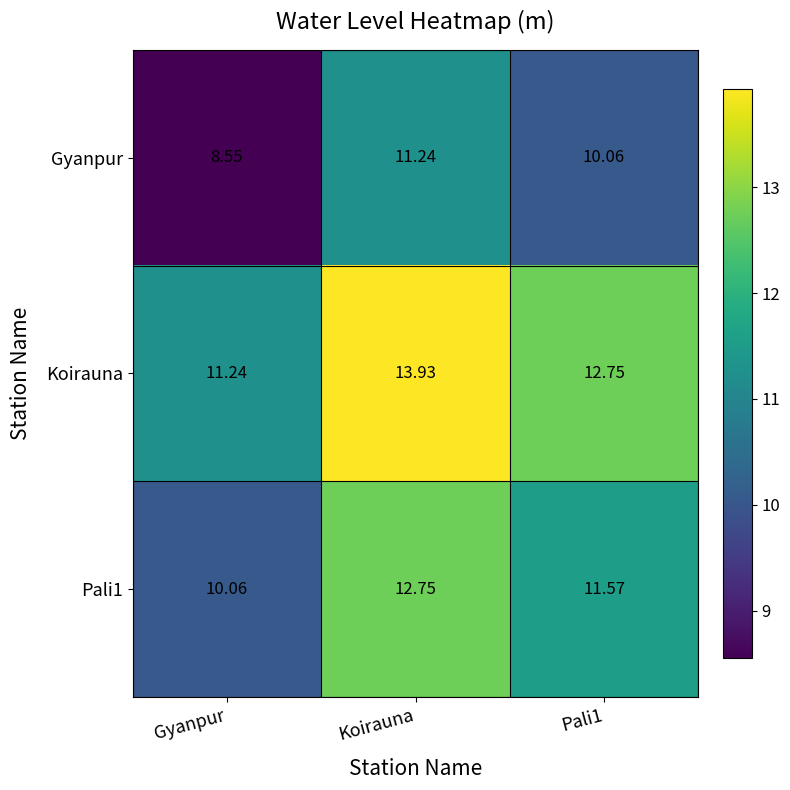

Where is Gyanpur nearest to the value 9?

Gyanpur